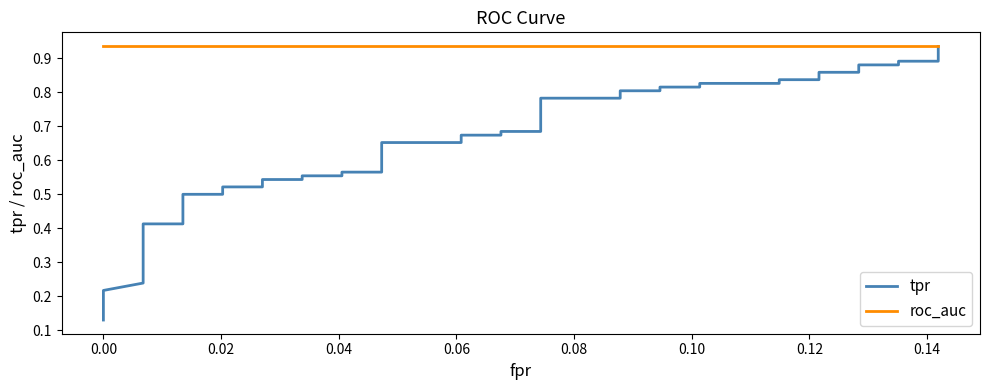

What is the smallest value displayed?

0.1